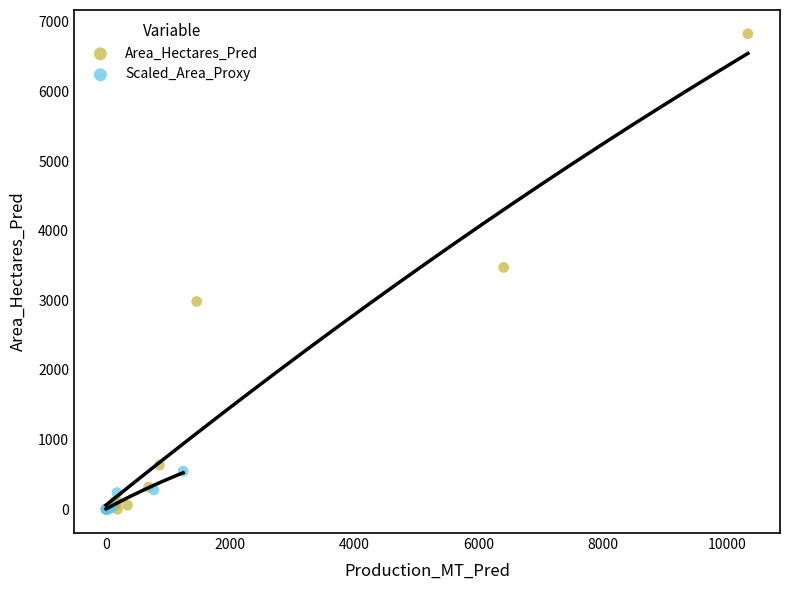

What are all the series names shown in the legend?

Area_Hectares_Pred, Scaled_Area_Proxy